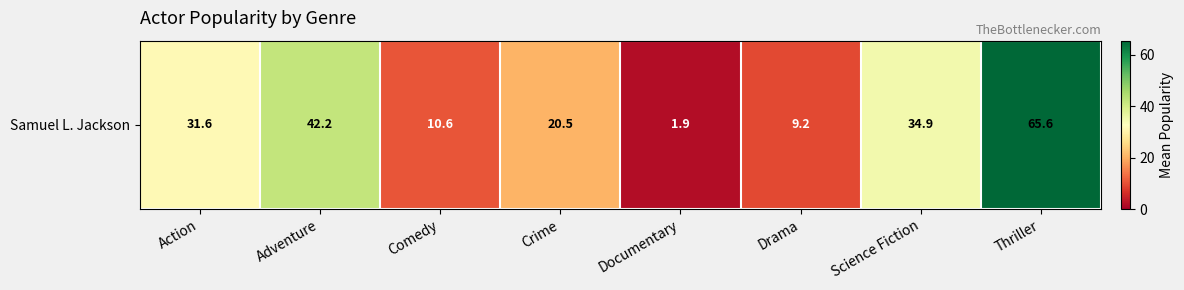

List the labels in order of value, largest first.

Thriller, Adventure, Science Fiction, Action, Crime, Comedy, Drama, Documentary